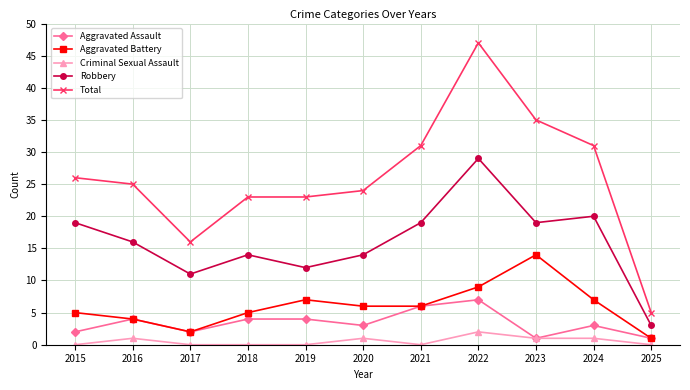

Is the value of Aggravated Assault at 2017 greater than the value of Total at 2019?

No